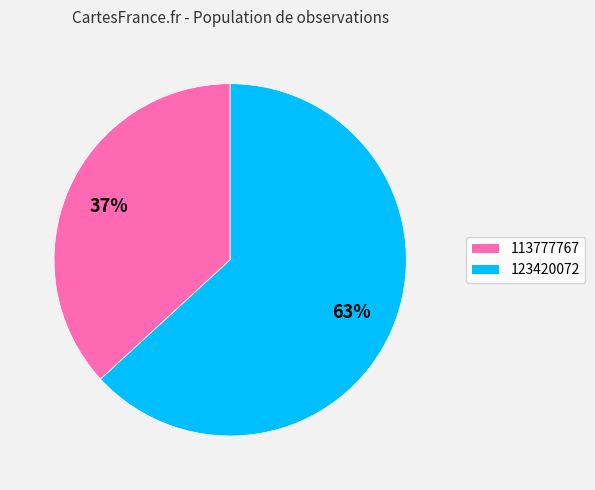

Combined, do 123420072 and 113777767 account for over 50%?

Yes